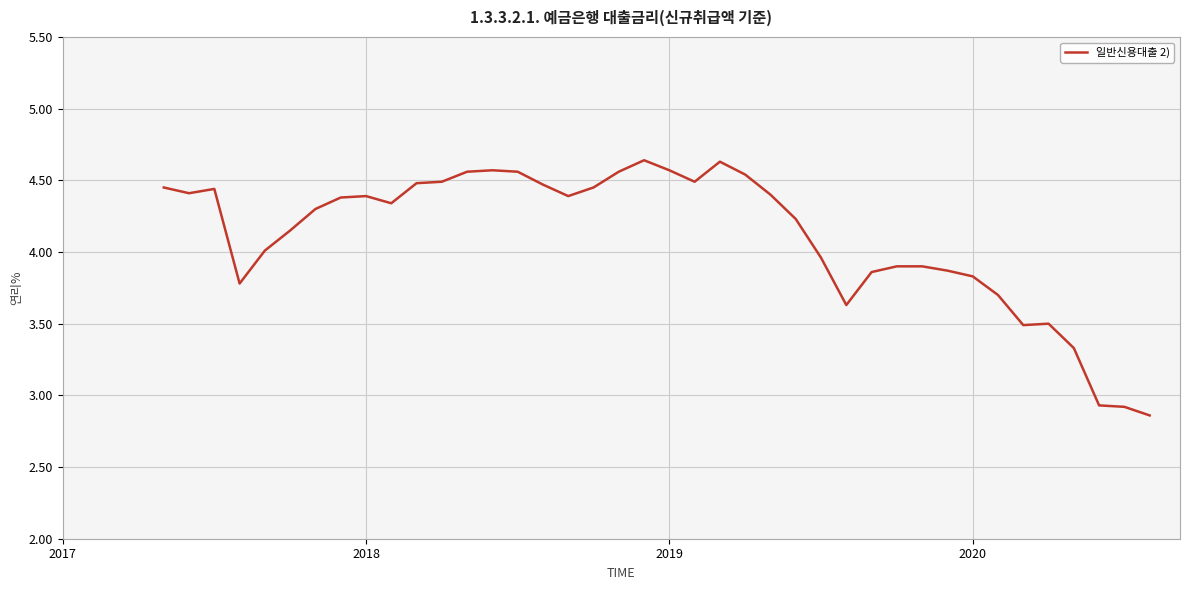

How many lines are shown in the chart?

1